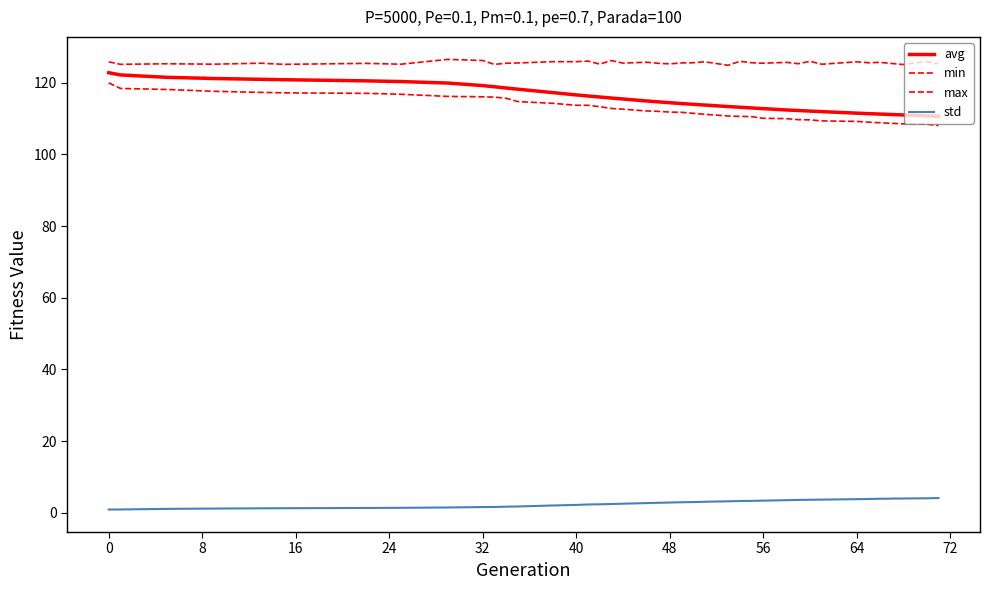

Reading right to left, list all the values displayed in this chart.

avg: 110.6	110.7	111.0	111.3	111.4	111.5	111.9	112.1	112.2	112.4	112.8	113.0	113.2	113.4	113.8	114.0	114.2	114.4	114.7	114.9	115.5	115.7	116.0	116.3	116.6	117.2	118.2	118.5	118.9	119.2	119.9	120.3	120.5	120.8	121.0	121.2	121.5	122.2	122.8
min: 108.0	108.4	108.5	108.8	109.0	109.2	109.3	109.6	109.7	110.0	110.1	110.5	110.6	110.7	111.2	111.5	111.8	111.8	112.0	112.1	112.6	112.8	113.3	113.7	113.7	114.3	114.7	115.7	116.0	116.1	116.2	116.8	117.0	117.2	117.3	117.6	118.1	118.4	120.0
max: 125.3	125.9	125.1	125.7	125.6	125.8	125.2	126.0	125.3	125.7	125.4	125.6	126.0	124.9	125.8	125.6	125.5	125.3	125.4	125.7	125.5	126.2	125.2	126.0	125.9	125.9	125.5	125.4	125.1	126.2	126.5	125.2	125.4	125.1	125.5	125.2	125.3	125.1	125.8
std: 4.1	4.0	4.0	3.9	3.8	3.8	3.6	3.6	3.6	3.5	3.4	3.3	3.3	3.2	3.1	3.0	2.9	2.8	2.8	2.7	2.5	2.4	2.3	2.3	2.2	2.0	1.7	1.7	1.6	1.6	1.5	1.4	1.3	1.3	1.2	1.2	1.1	0.9	0.9